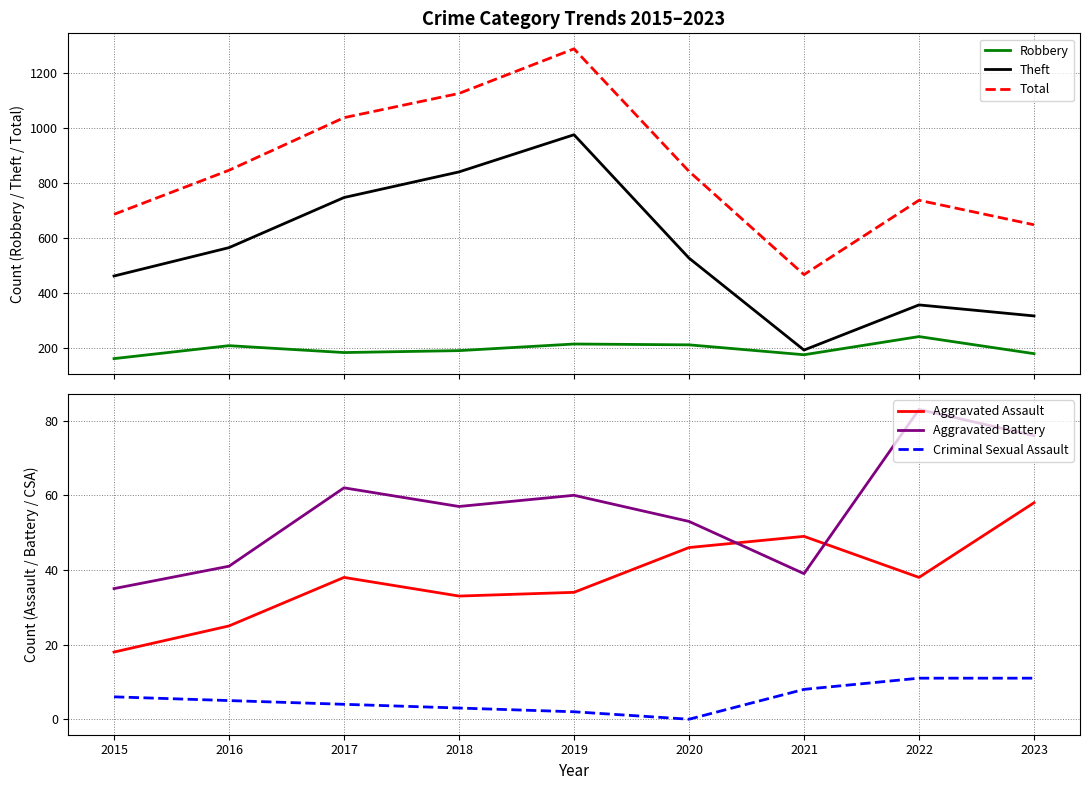

True or false: Theft has a value of 534 at 2023.

False